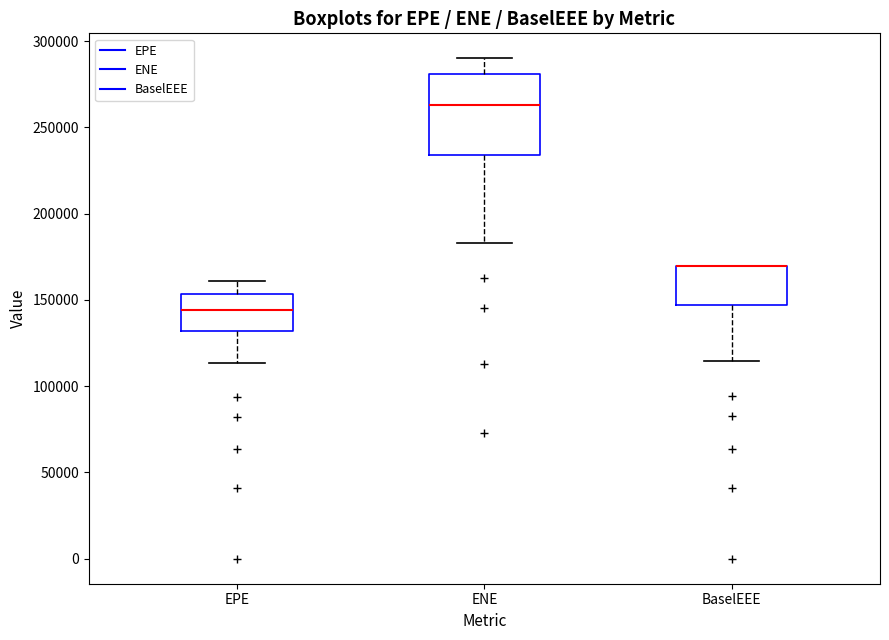

Reading left to right, transcribe this box plot: for each box, give where its median line is, the range the box spans, and where its two whiskers end, as read against the y-axis. The values are not printed on the chart, so give them approximately, as read against the axis.

EPE: median 145000, box 130000 to 155000, whiskers 115000 to 160000
ENE: median 265000, box 235000 to 280000, whiskers 185000 to 290000
BaselEEE: median 170000 (drawn on the box's upper edge), box 145000 to 170000, whiskers 115000 to 170000